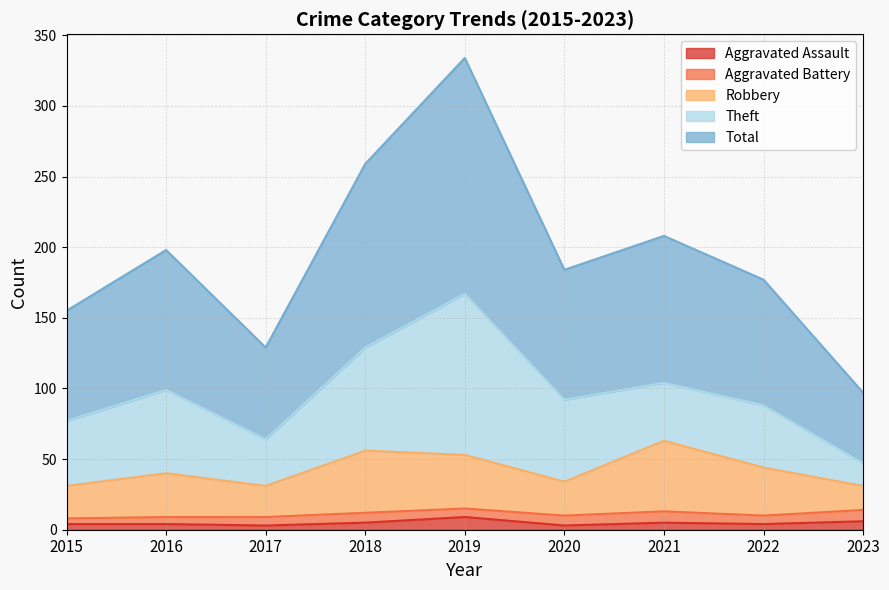

The value of Total at 2015 is 66. True or false?

False